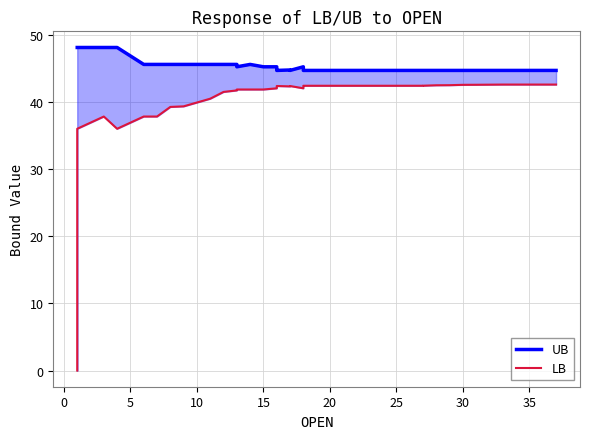

Which series has the largest total across all categories?

UB